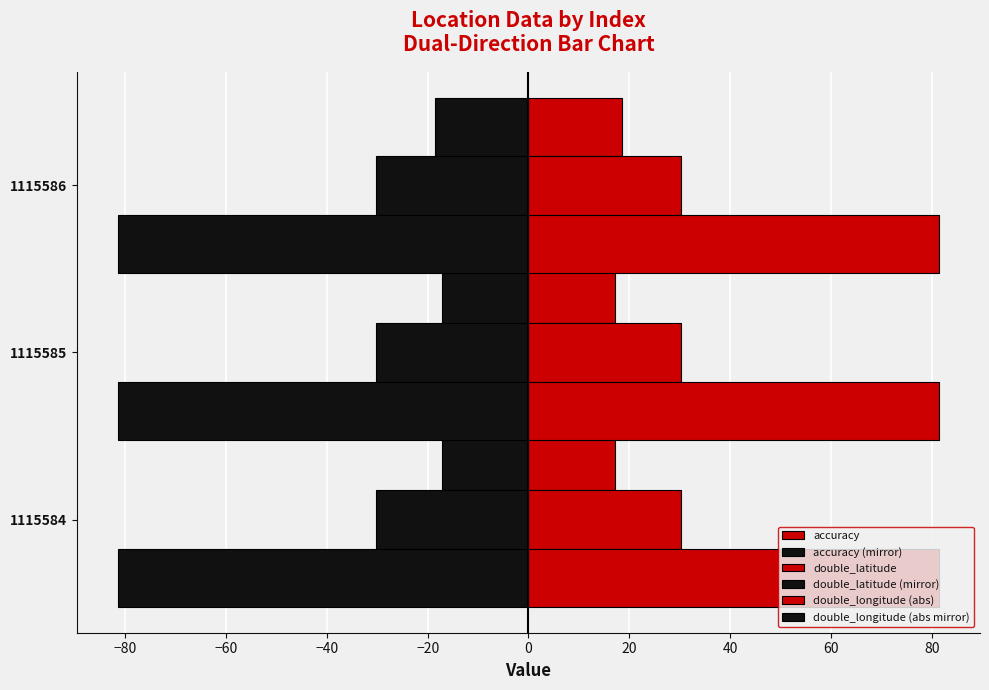

Count the number of data series in this chart.

6